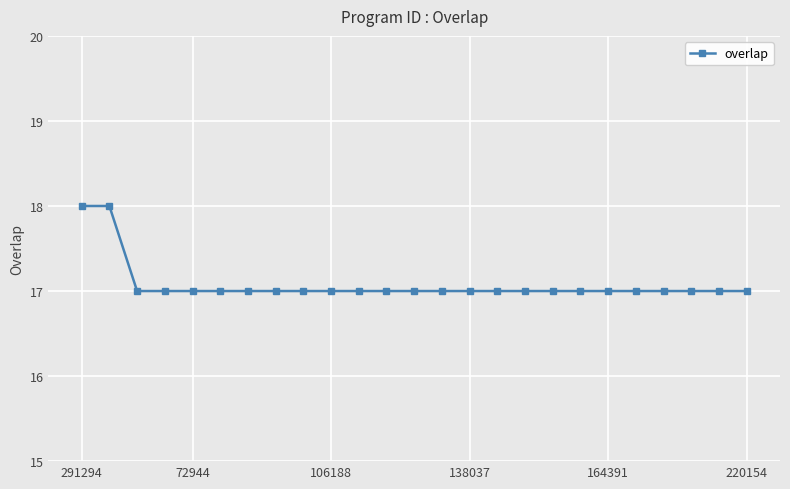

What is the average value?

17